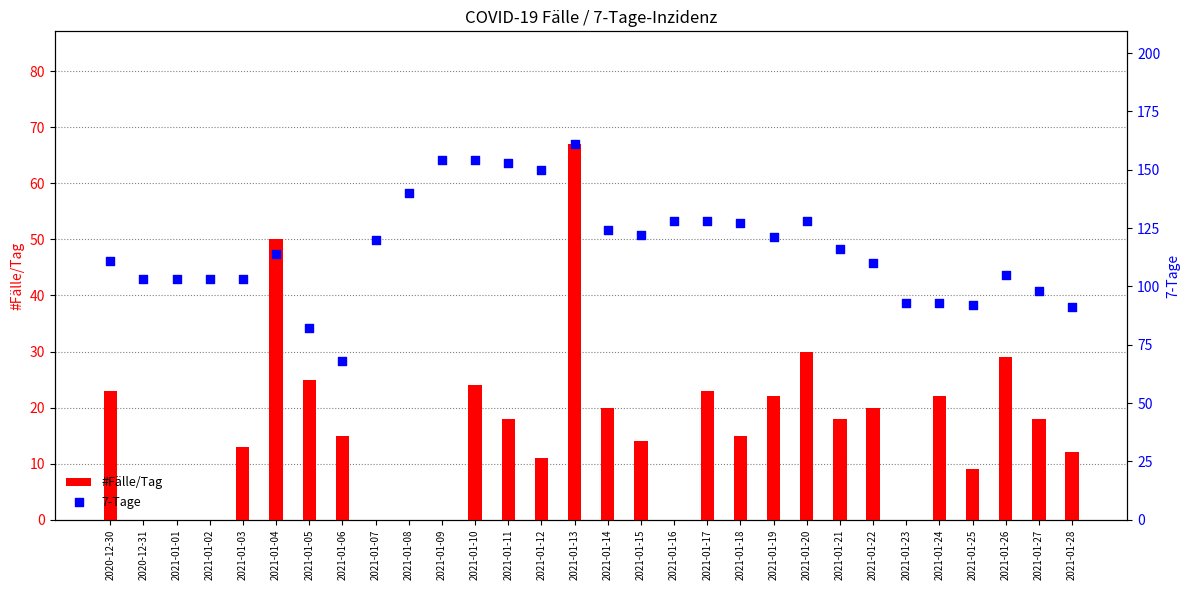

Which series has the largest total across all categories?

7-Tage